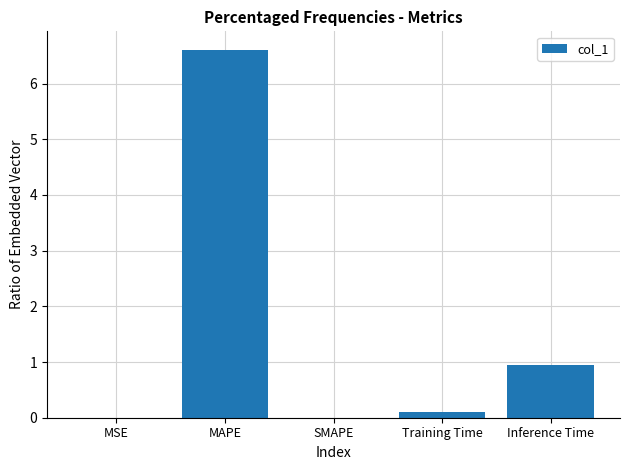

What is the average value?

1.5